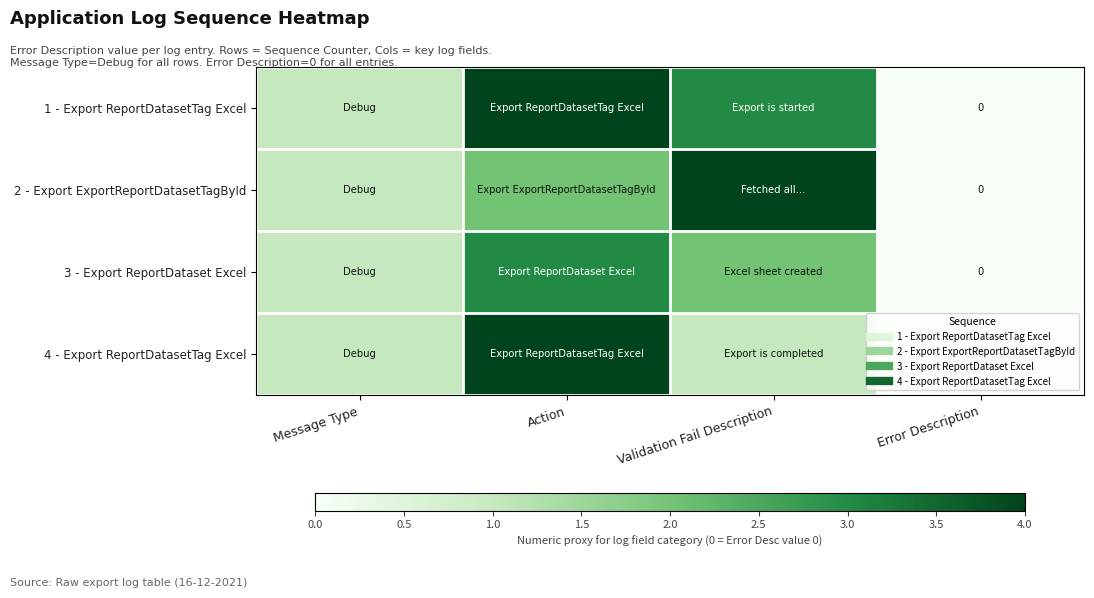

Is it true that 2 - Export ExportReportDatasetTagById equals 3 at Action?

False